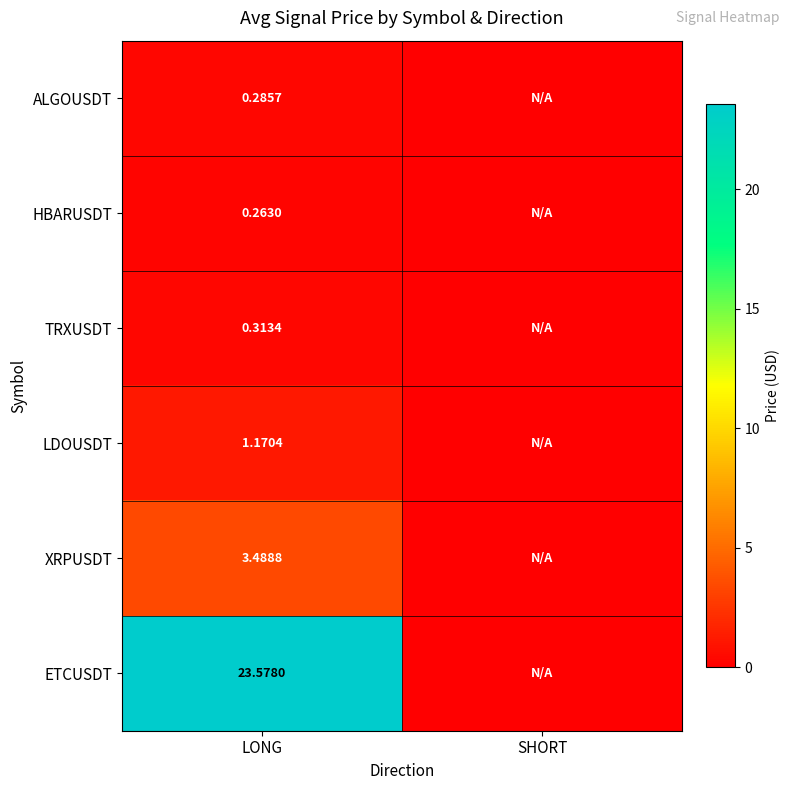

At LONG, list the series in order from smallest to largest.

HBARUSDT, ALGOUSDT, TRXUSDT, LDOUSDT, XRPUSDT, ETCUSDT